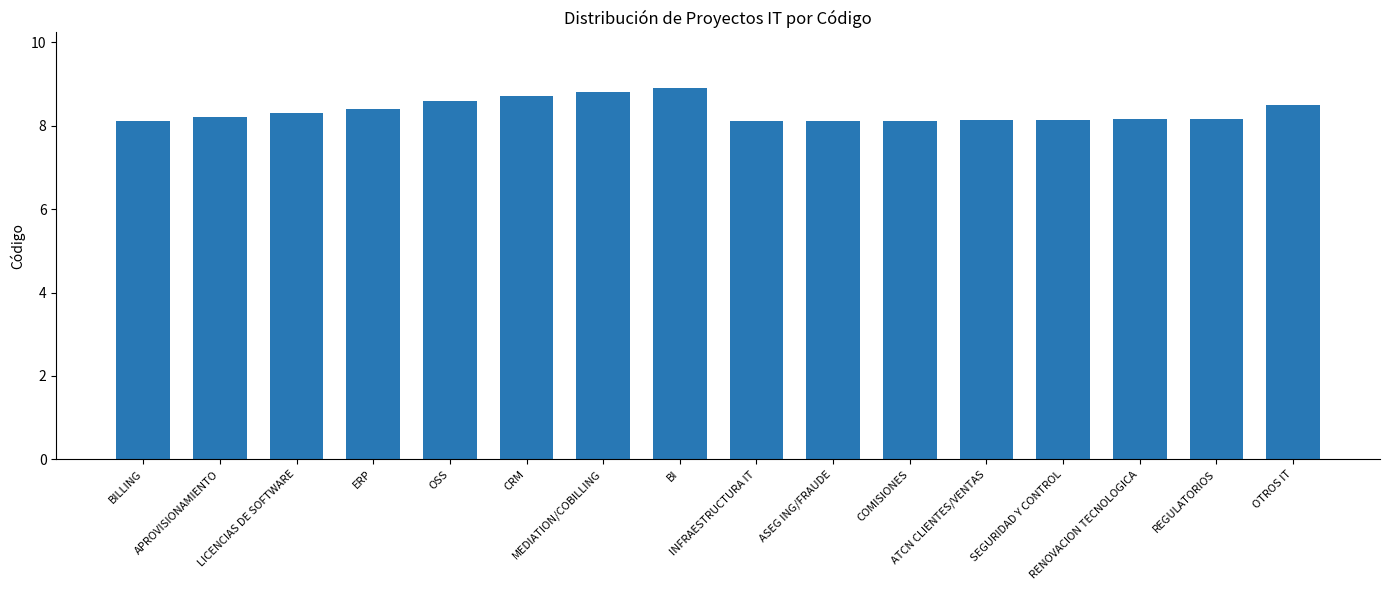

The chart shows a value of 5.6 at RENOVACION TECNOLOGICA. True or false?

False